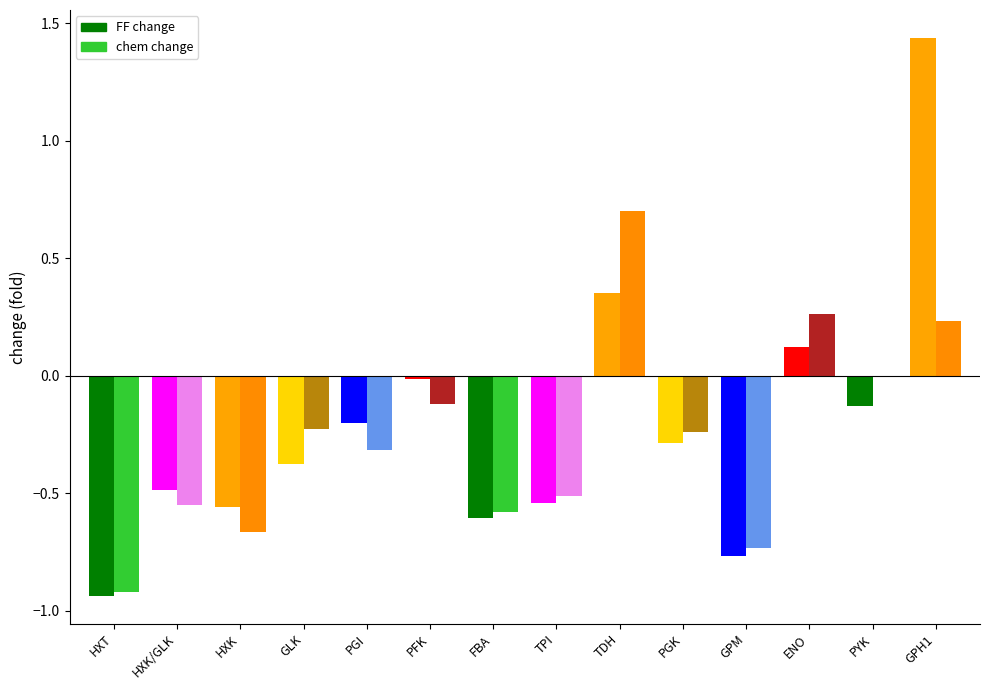

The value of FF change at HXK is -0.6. True or false?

True